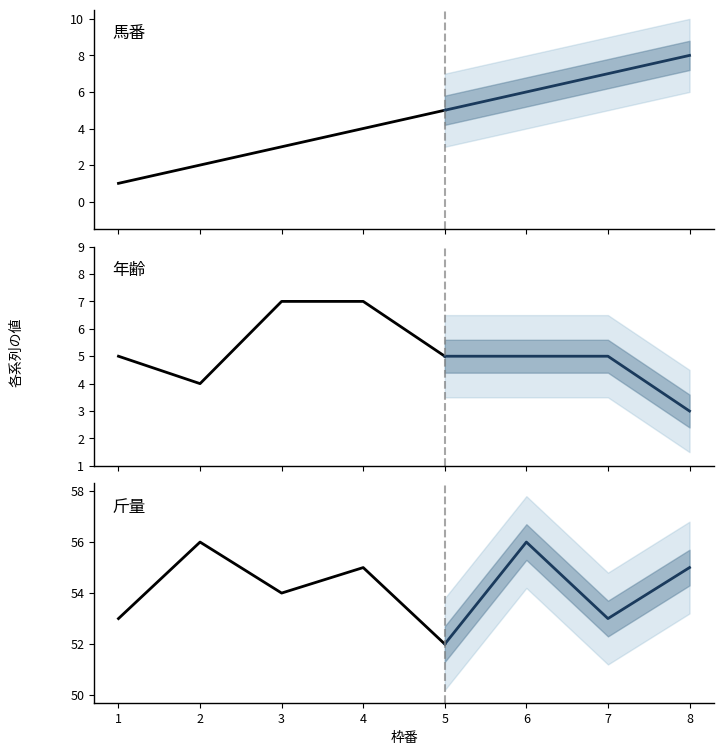

Is the value of 斤量 at 7 greater than the value of 年齢 at 1?

Yes